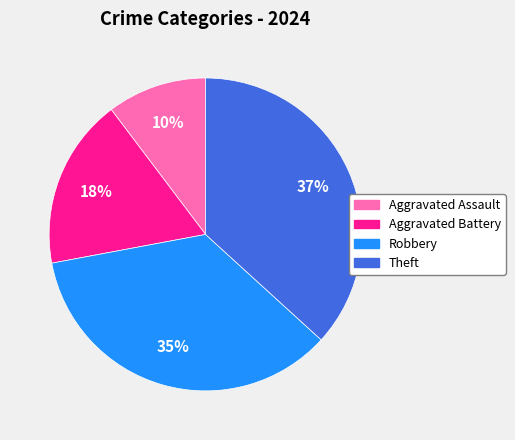

Is it true that Robbery is 35% of the pie?

True